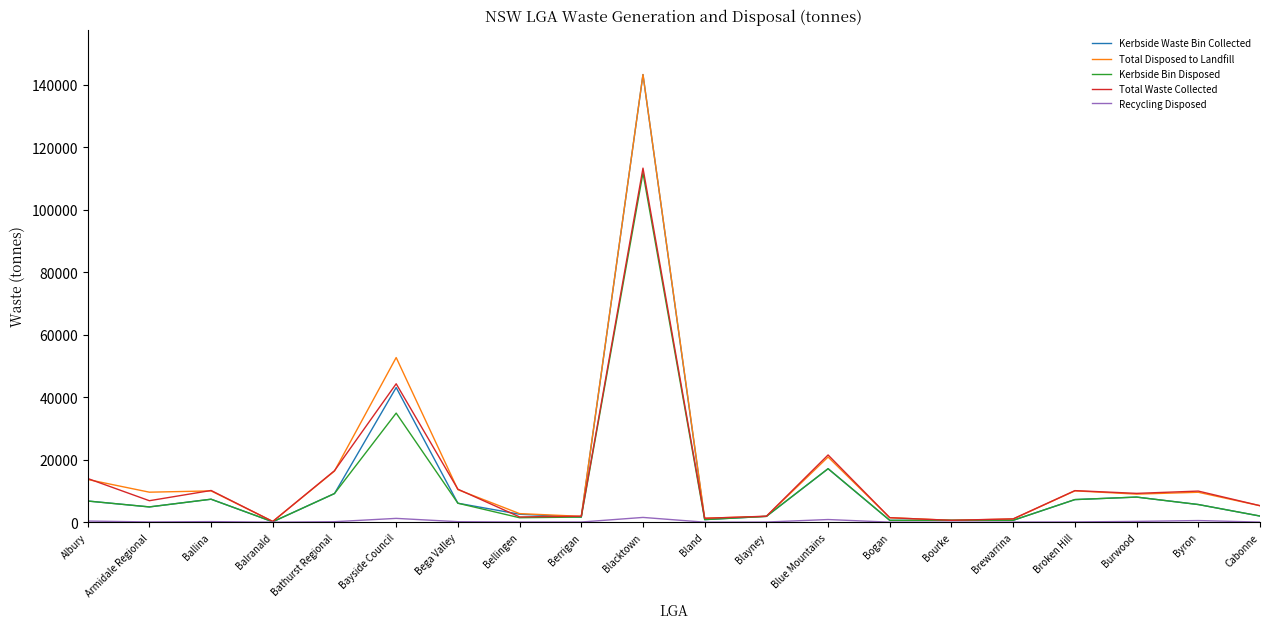

Which series has the largest total across all categories?

Total Disposed to Landfill